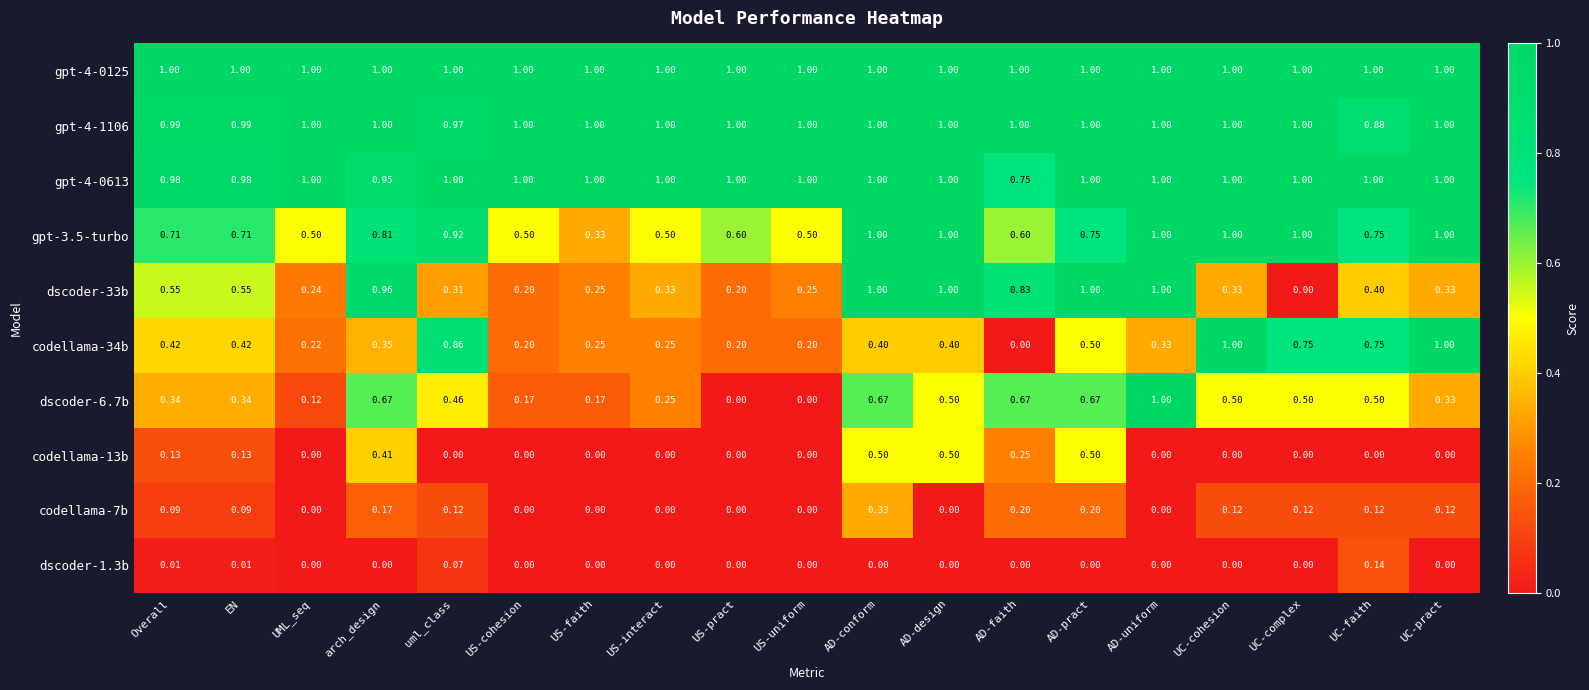

What is the greatest value displayed?

1.0